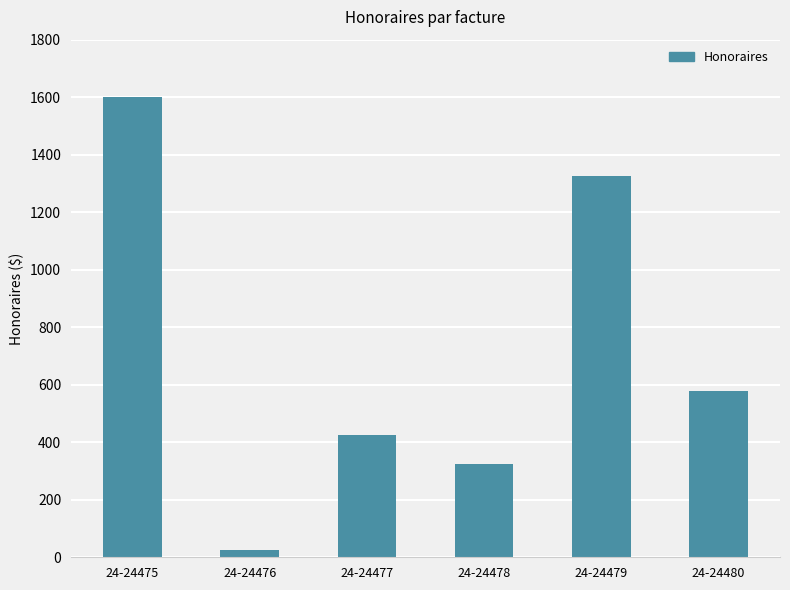

What is the difference between the second highest and second lowest values?

1000.0